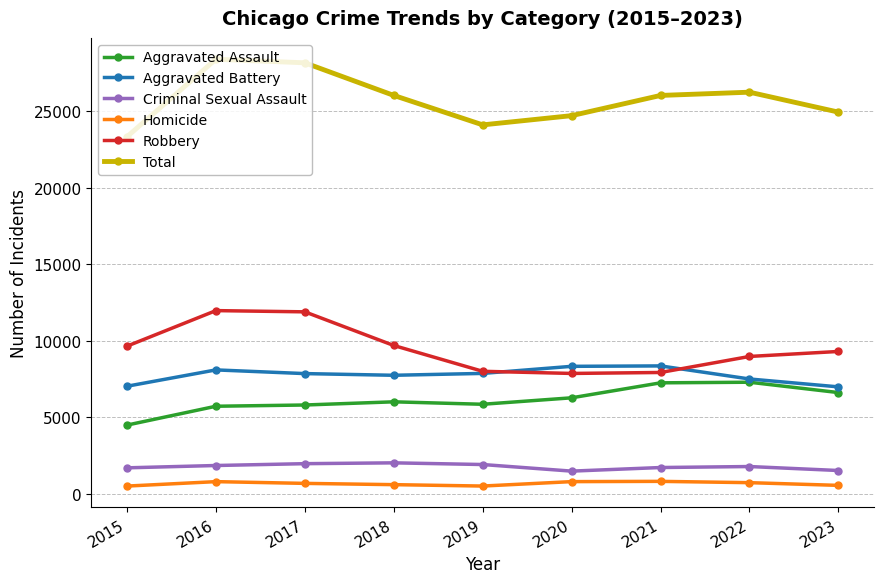

What is the difference between the highest and lowest values at 2018?

25431